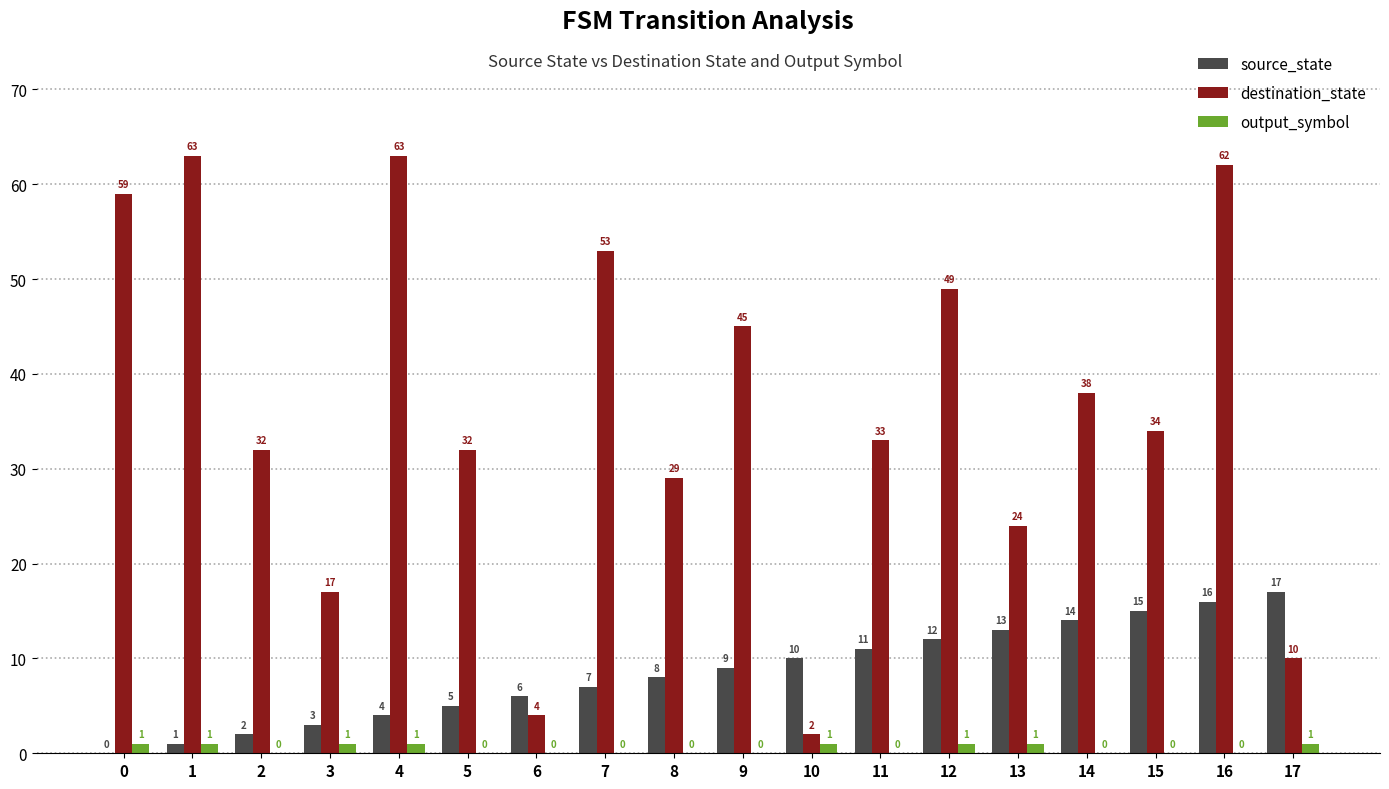

What is the total value across all series at 13?

38